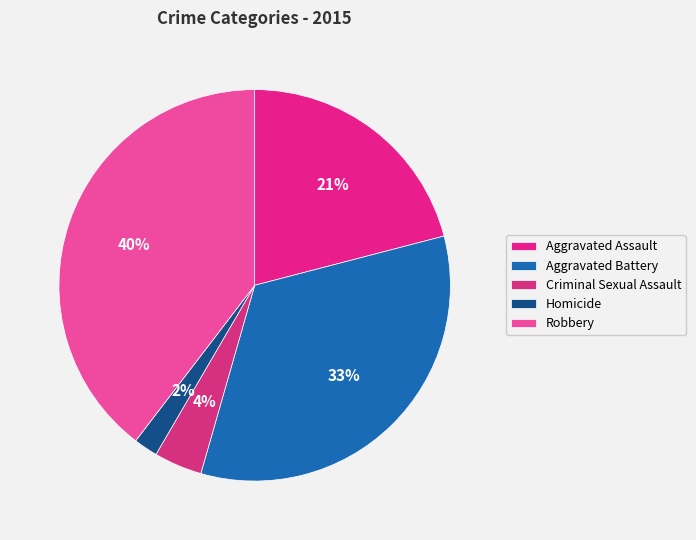

How many slices are in this pie chart?

5